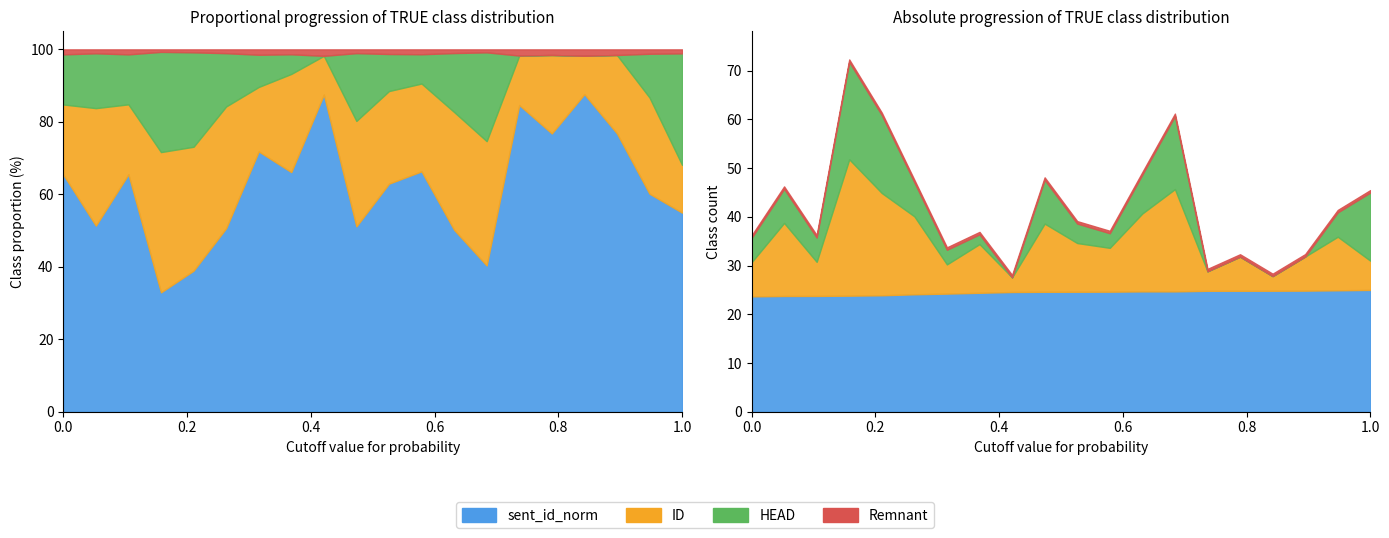

True or false: HEAD has a value of 5 at 2.

True